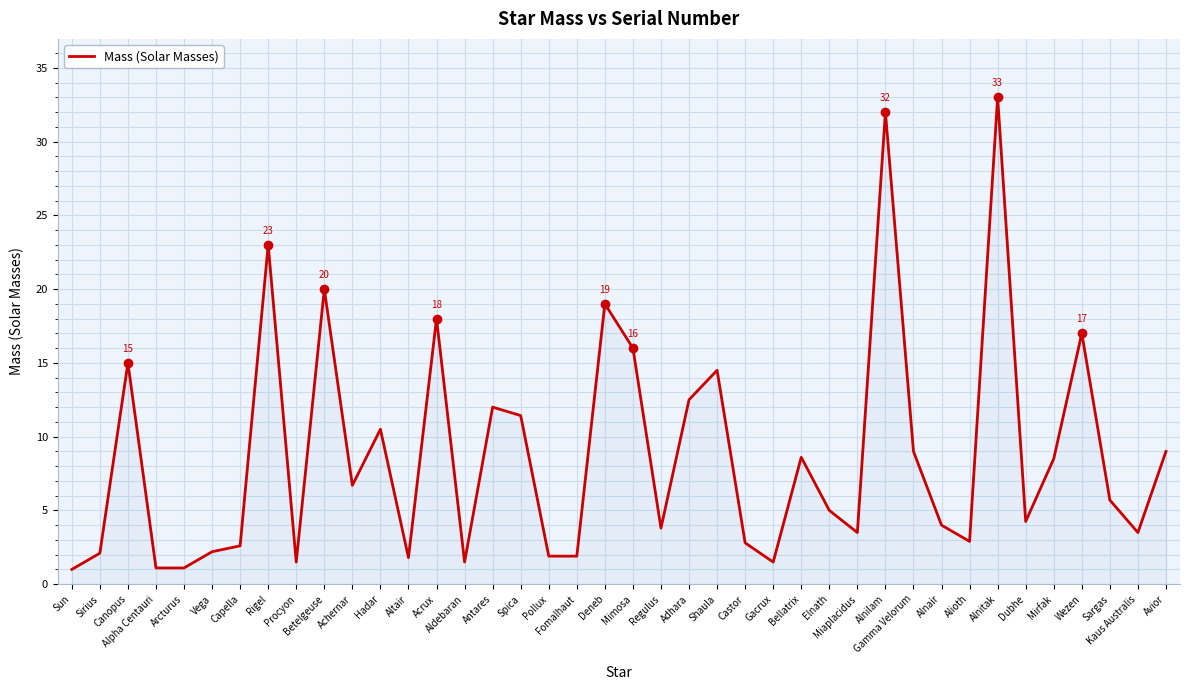

What is the difference between the maximum and second lowest values?

31.9